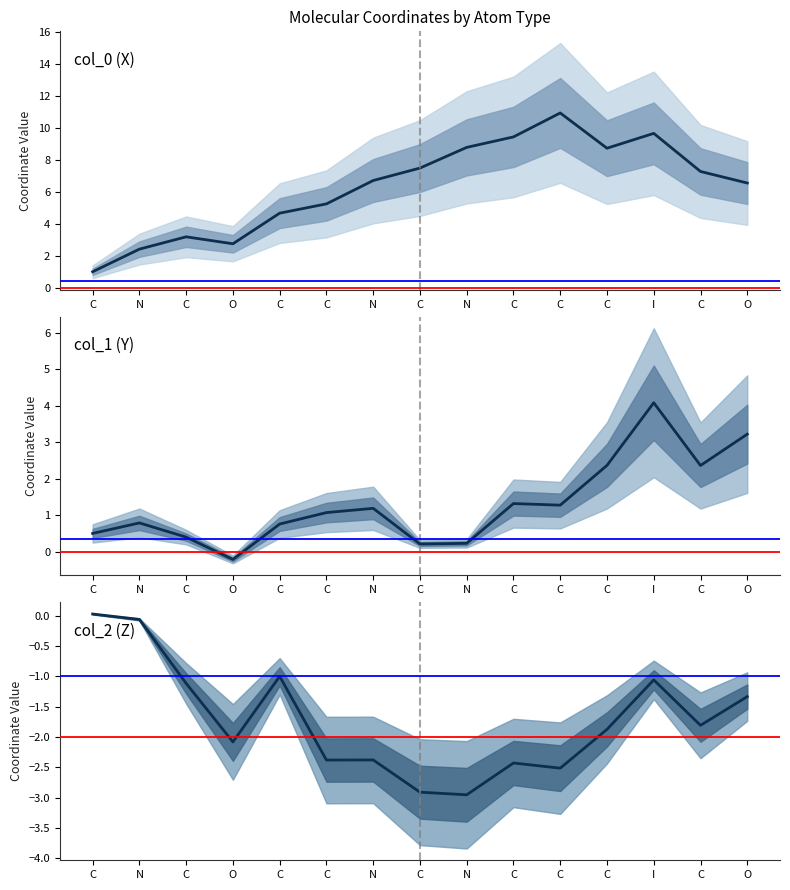

What is the label of the 13th point from the right?

C